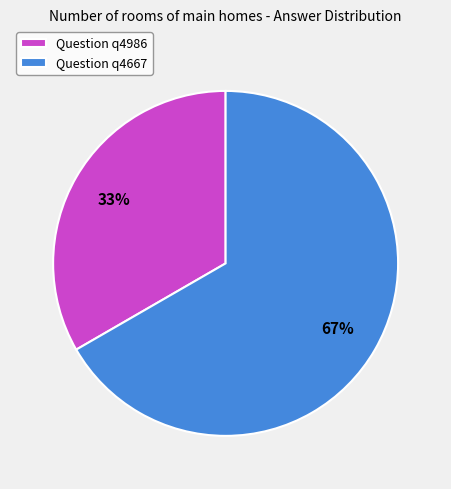

Between Question q4986 and Question q4667, which is larger?

Question q4667